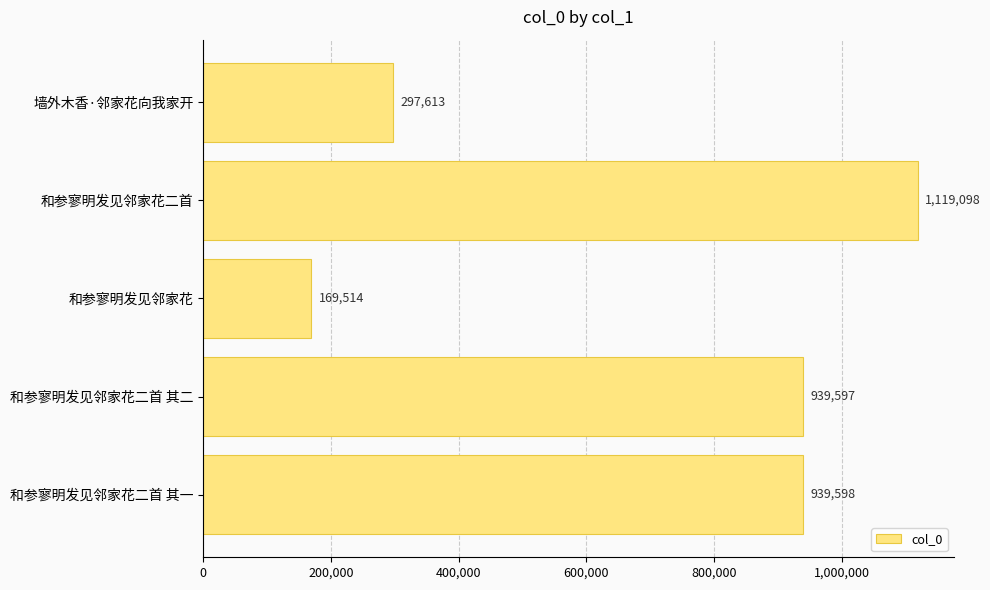

True or false: the data shows 297613 at 墙外木香·邻家花向我家开.

True